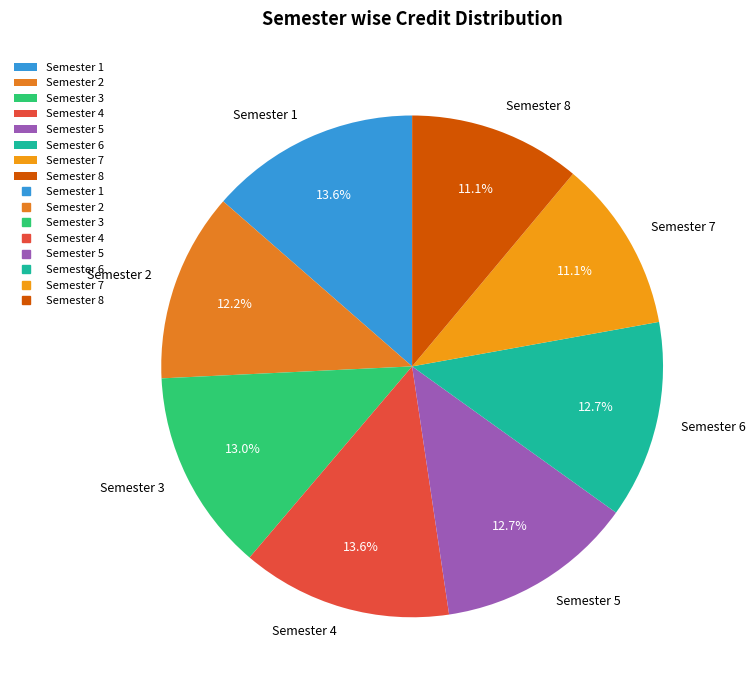

Which has a higher value, Semester 7 or Semester 4?

Semester 4